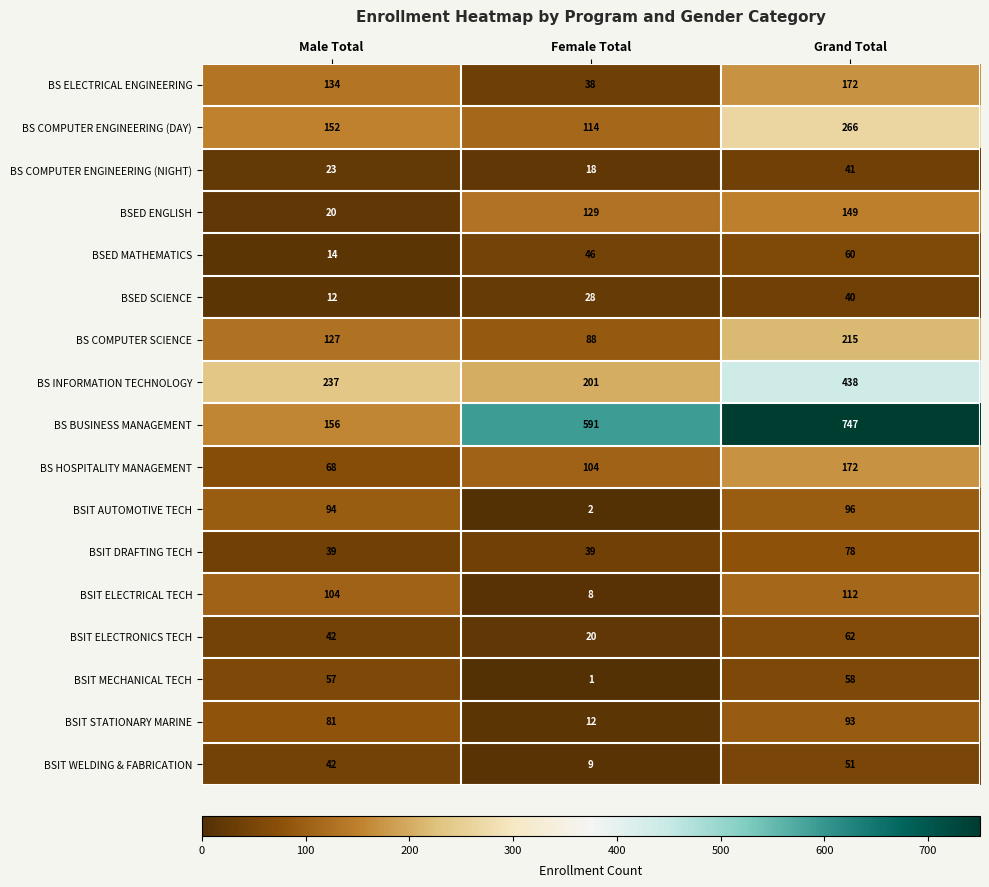

List the labels in order of BS COMPUTER SCIENCE value, smallest first.

Female Total, Male Total, Grand Total